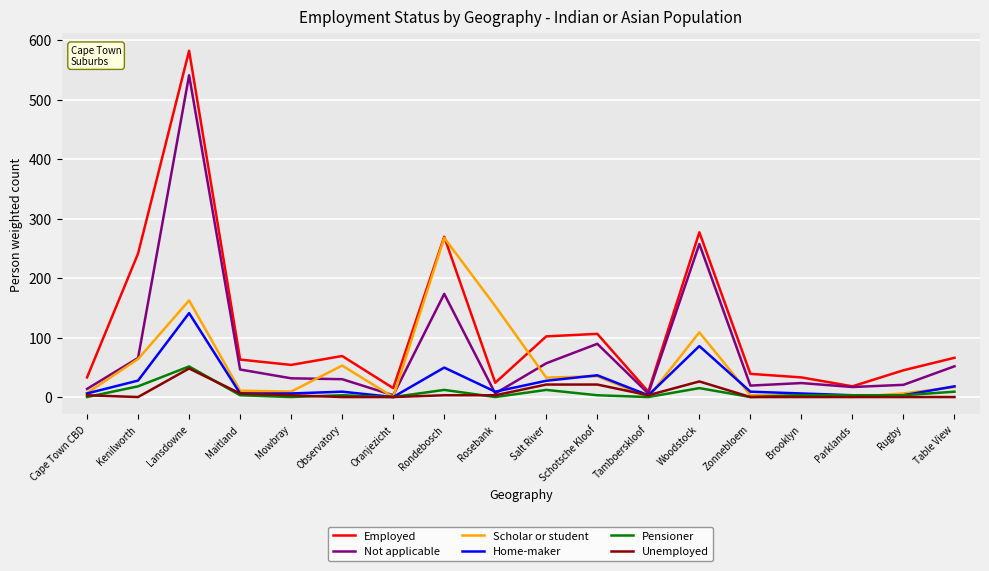

How many lines are shown in the chart?

6